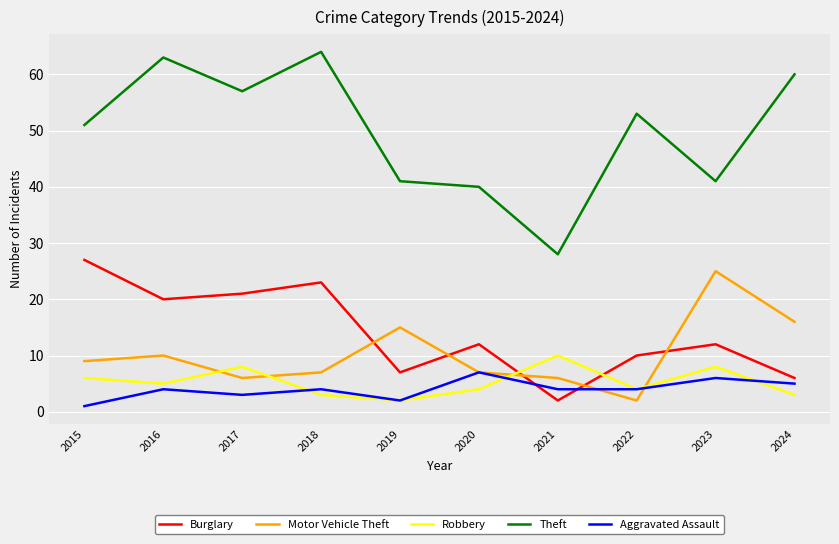

Is the value of Theft at 2019 greater than the value of Burglary at 2023?

Yes